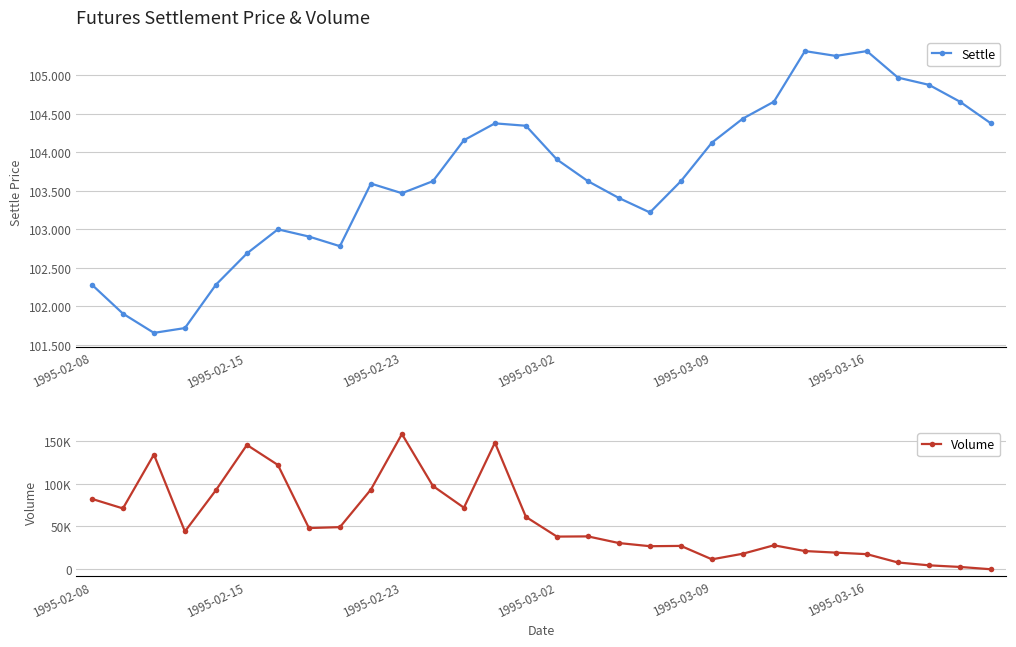

True or false: Volume has a value of 97308.0 at 11.

True